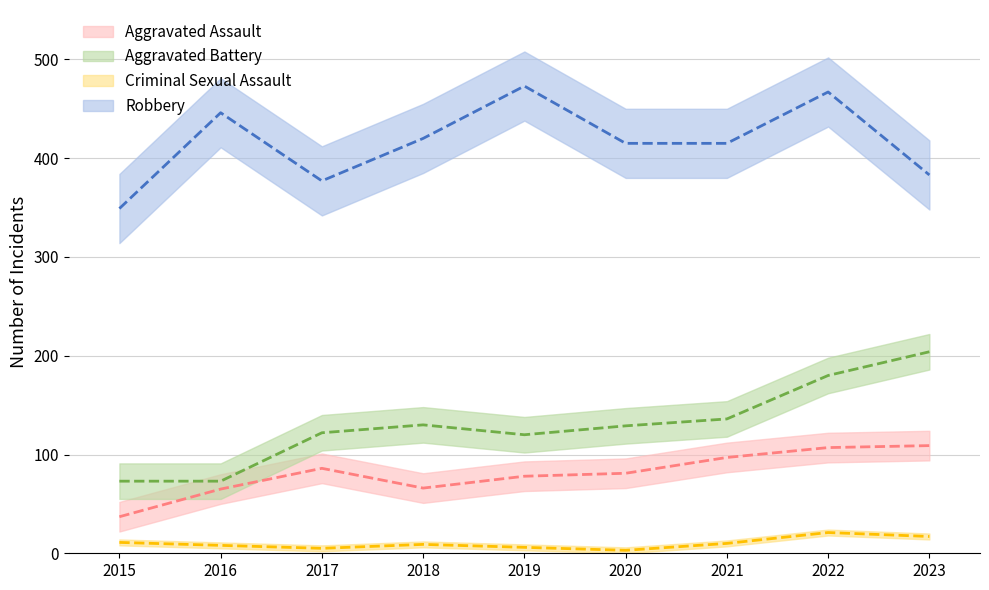

The Criminal Sexual Assault series shows 9 at 2023. True or false?

False